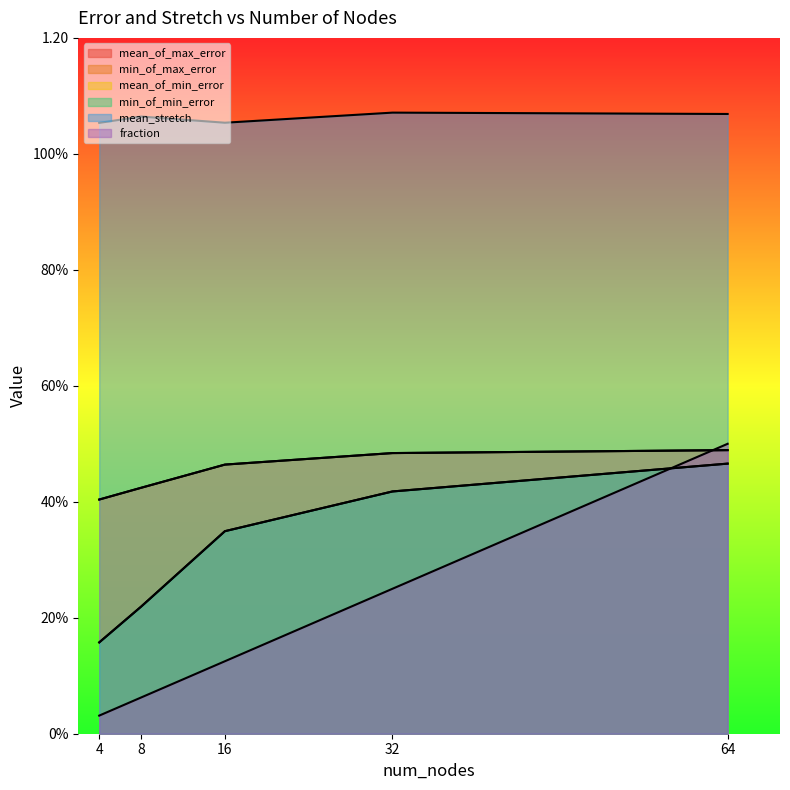

Which series changed the most between 16 and 32?

fraction